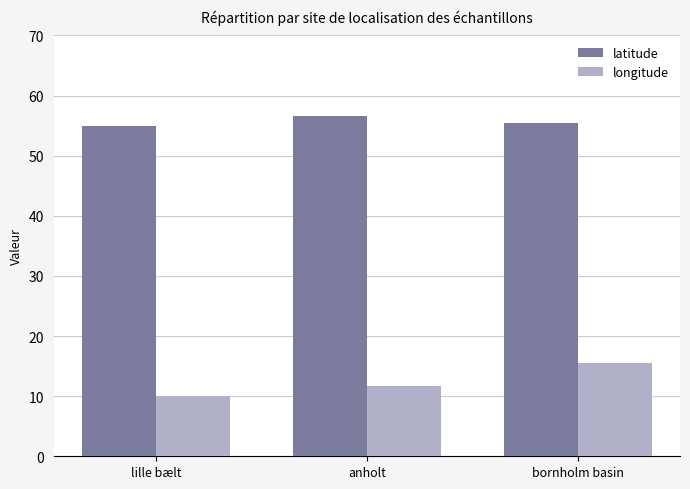

The value of longitude at anholt is 4.7. True or false?

False